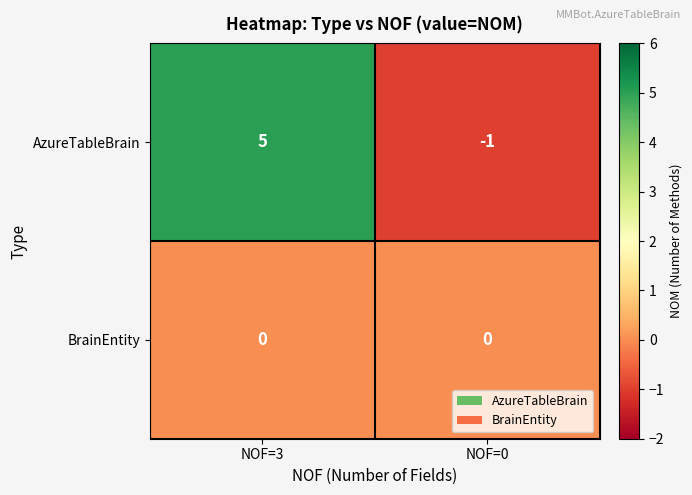

The value of BrainEntity at NOF=3 is 0. True or false?

True